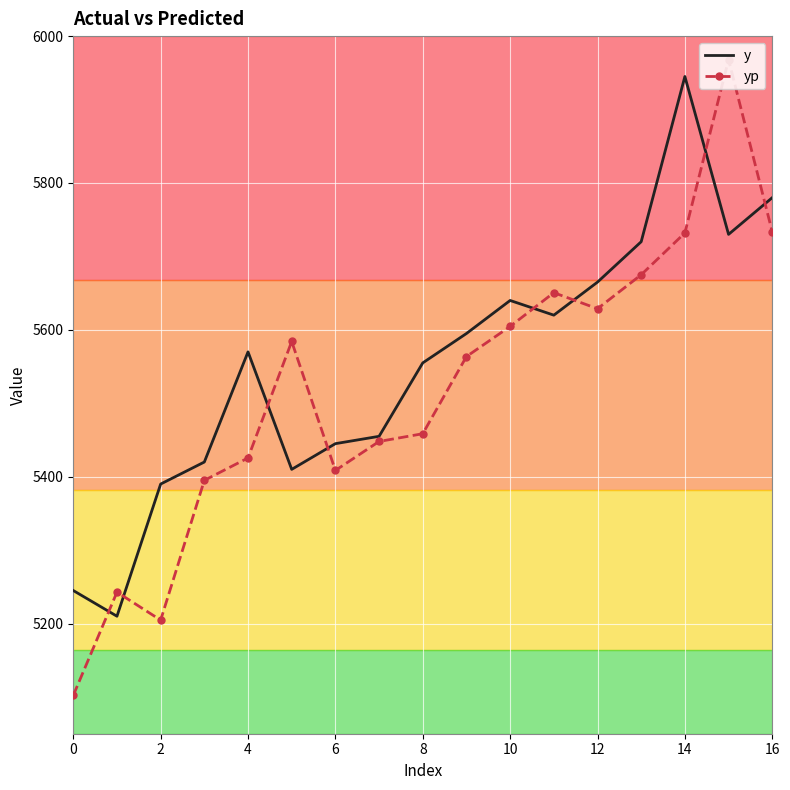

Which series has the largest range (max minus min)?

yp